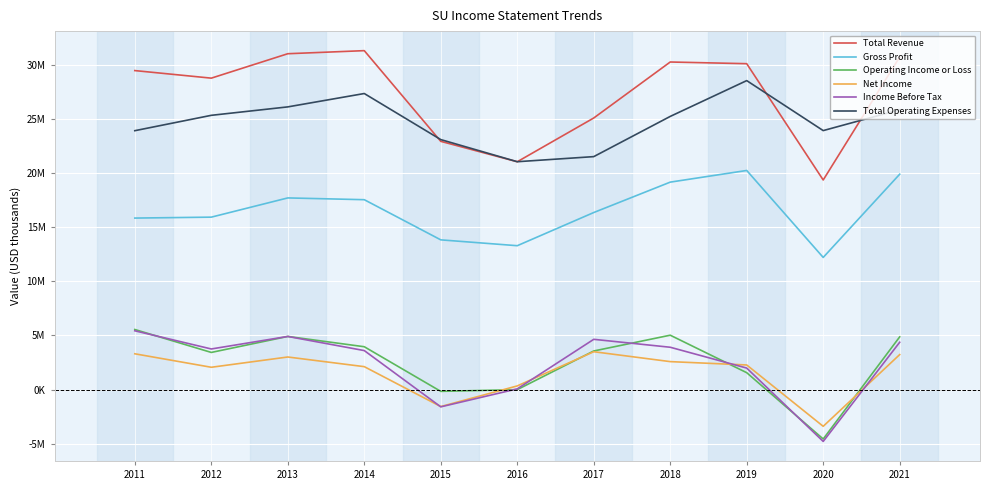

What is the value of the Net Income point at the 7th from the left?

3498400